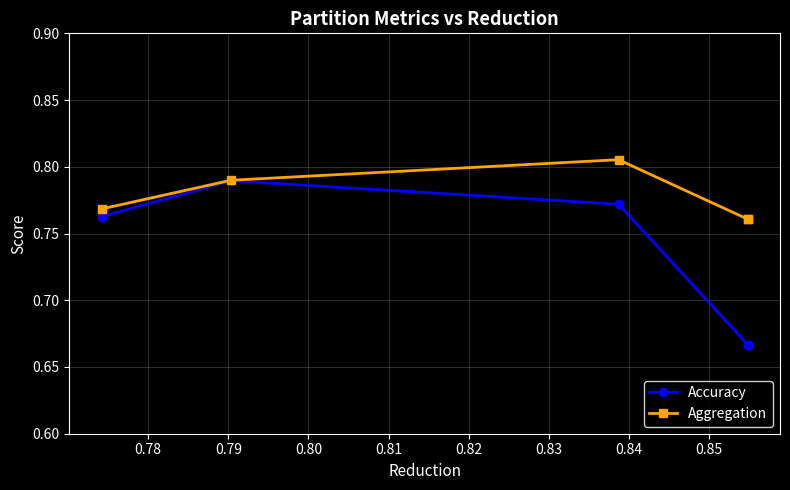

Which series has the largest range (max minus min)?

Accuracy